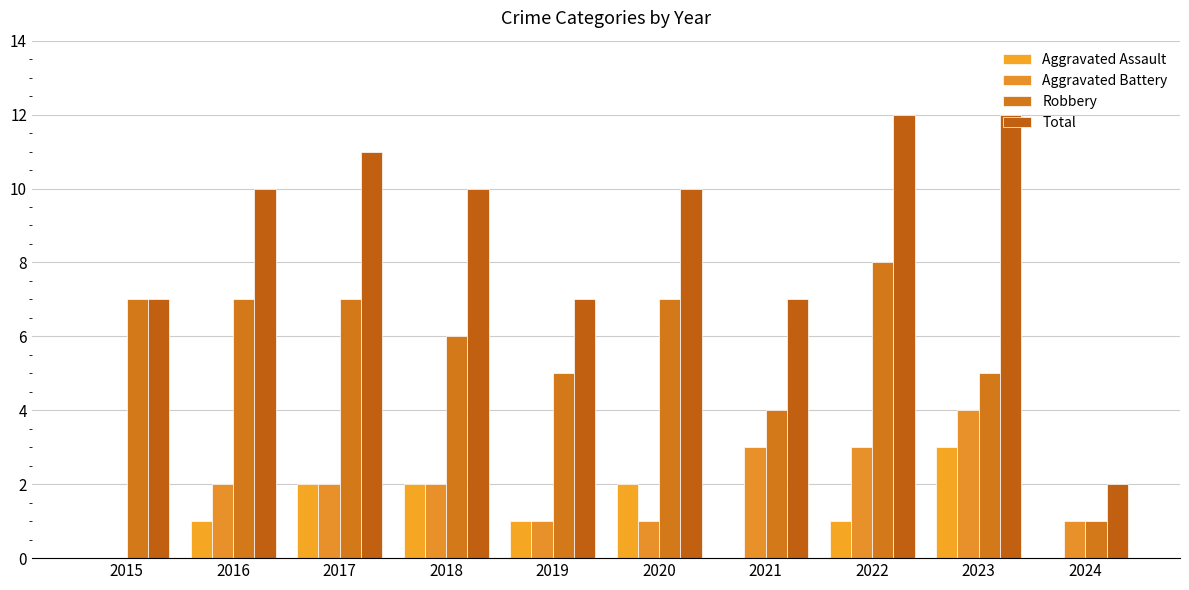

Count the number of categories in the chart.

10